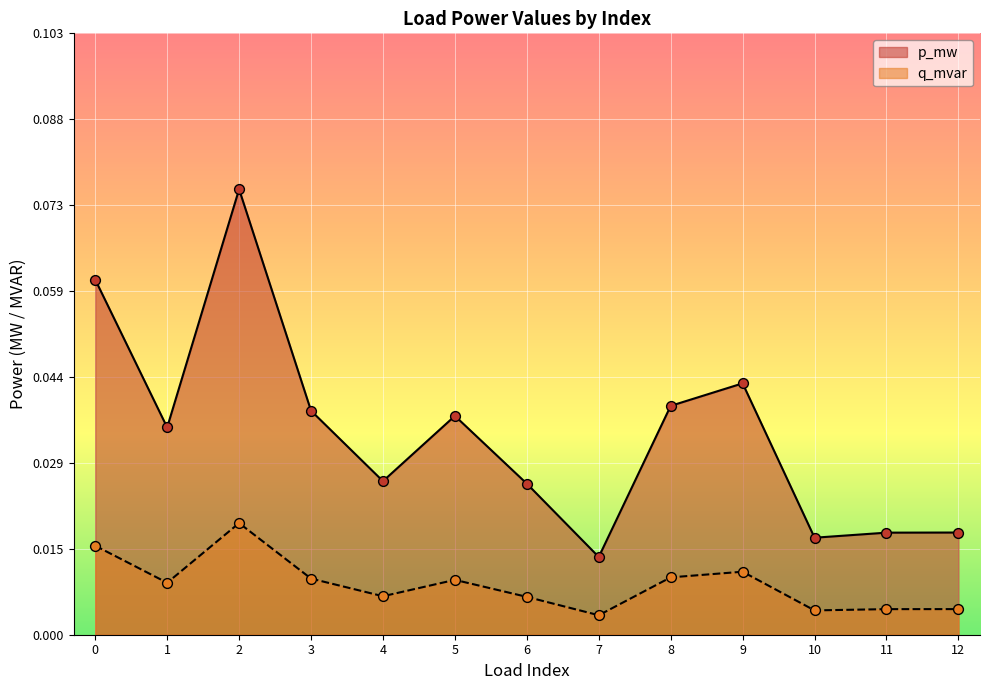

What are all the series names shown in the legend?

p_mw, q_mvar